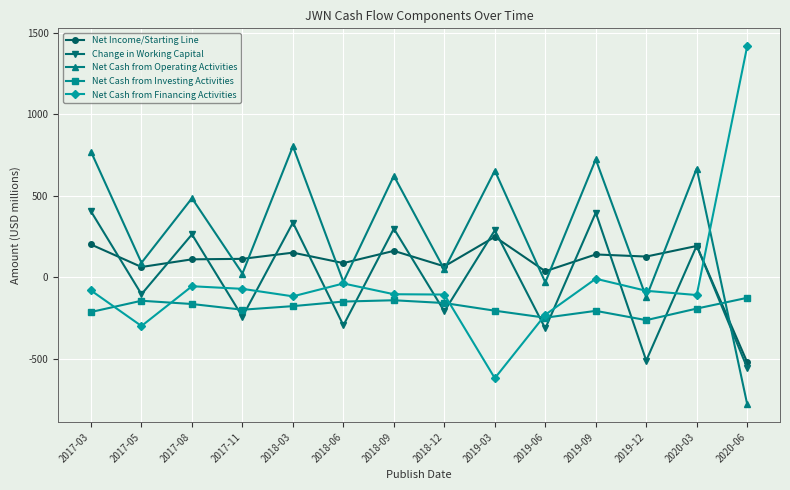

True or false: Net Cash from Financing Activities has a value of -106 at 2018-12.

True